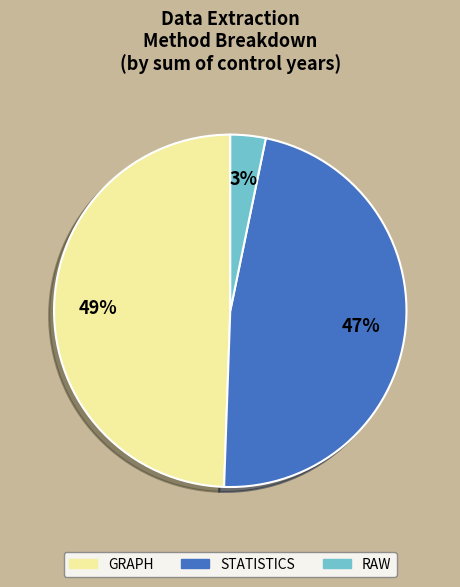

To the nearest percent, what is the average slice percentage?

33%